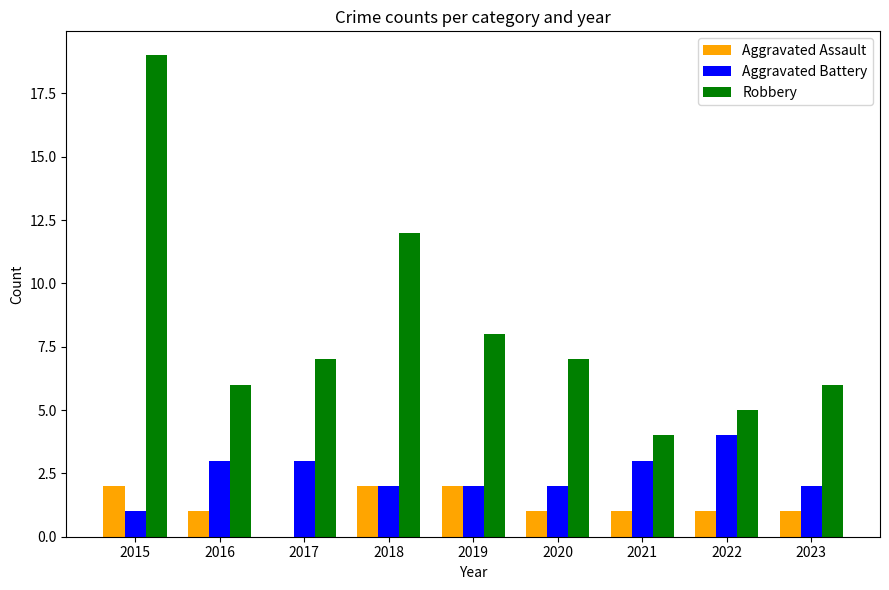

The value of Aggravated Battery at 2018 is 2. True or false?

True